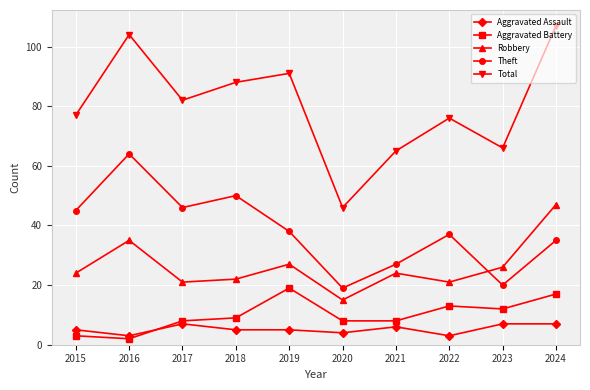

The value of Aggravated Assault at 2023 is 3. True or false?

False